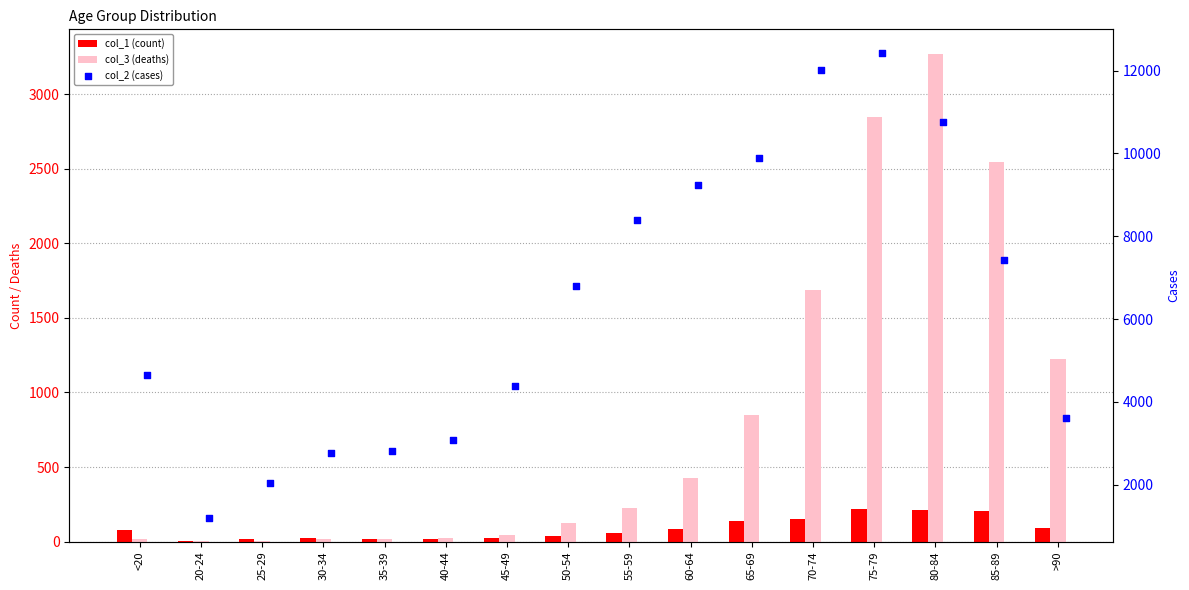

Which series reaches the minimum Y coordinate?

col_3 (deaths)